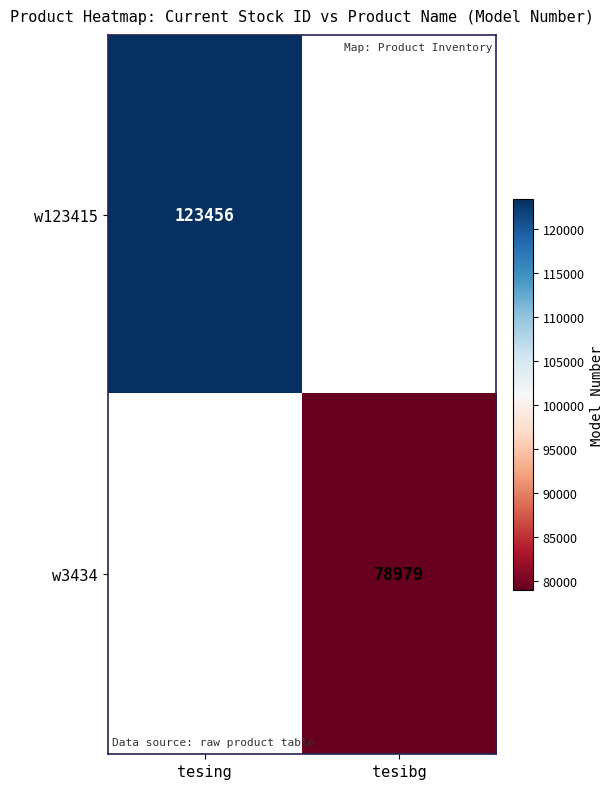

The value of w3434 at tesibg is 78979. True or false?

True